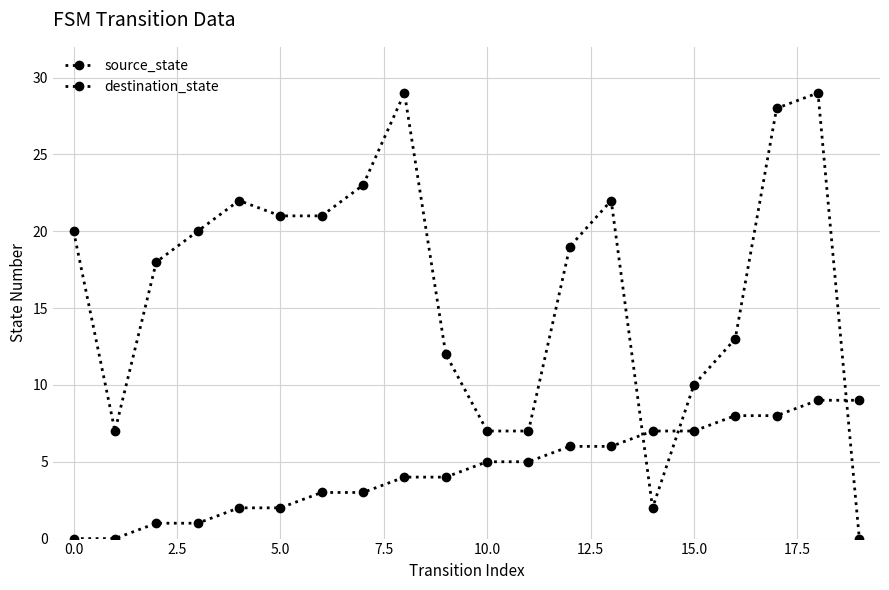

Count the source_state values in the range 2 to 7.

12